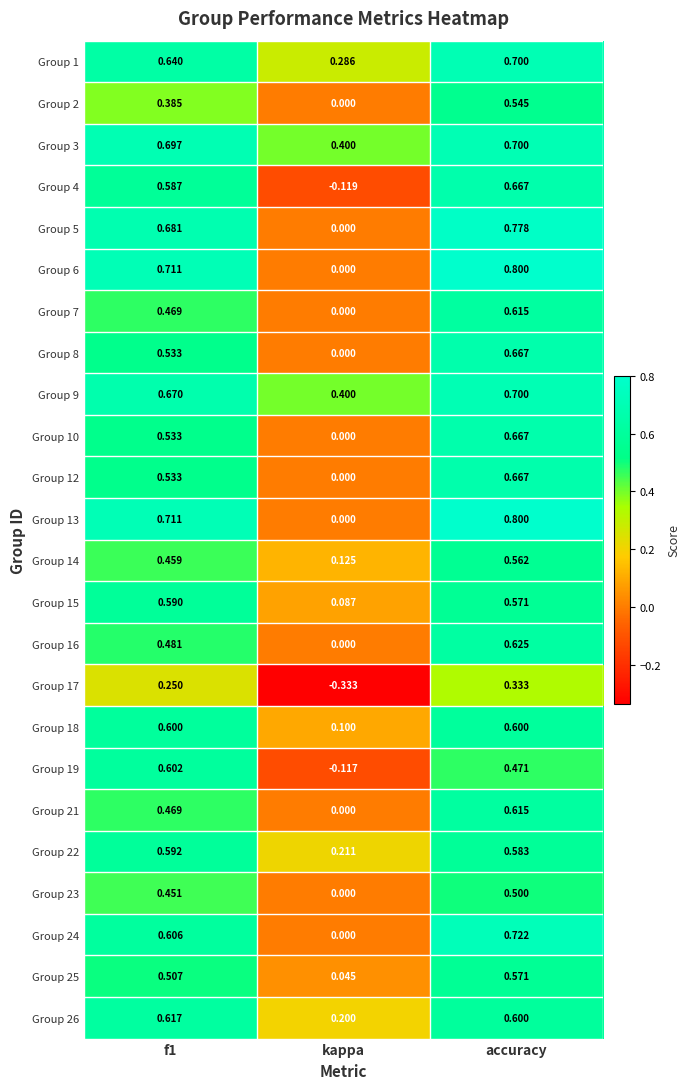

At which category is the sum across all series the highest?

accuracy